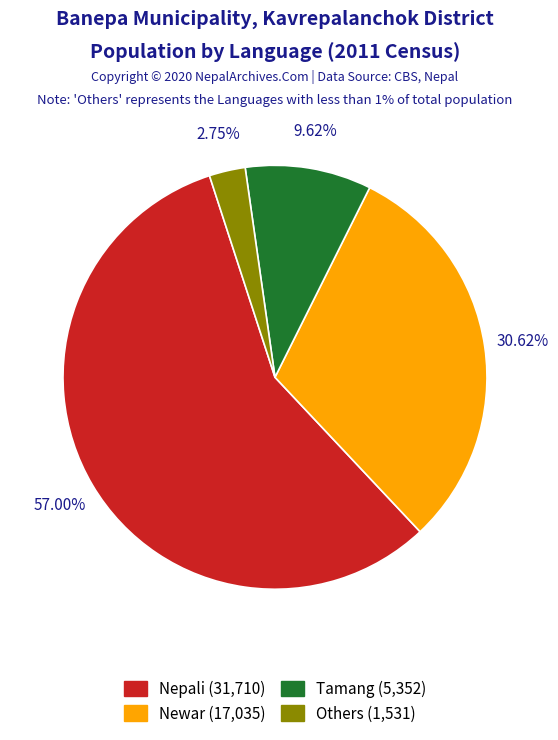

How many segments does this pie chart have?

4